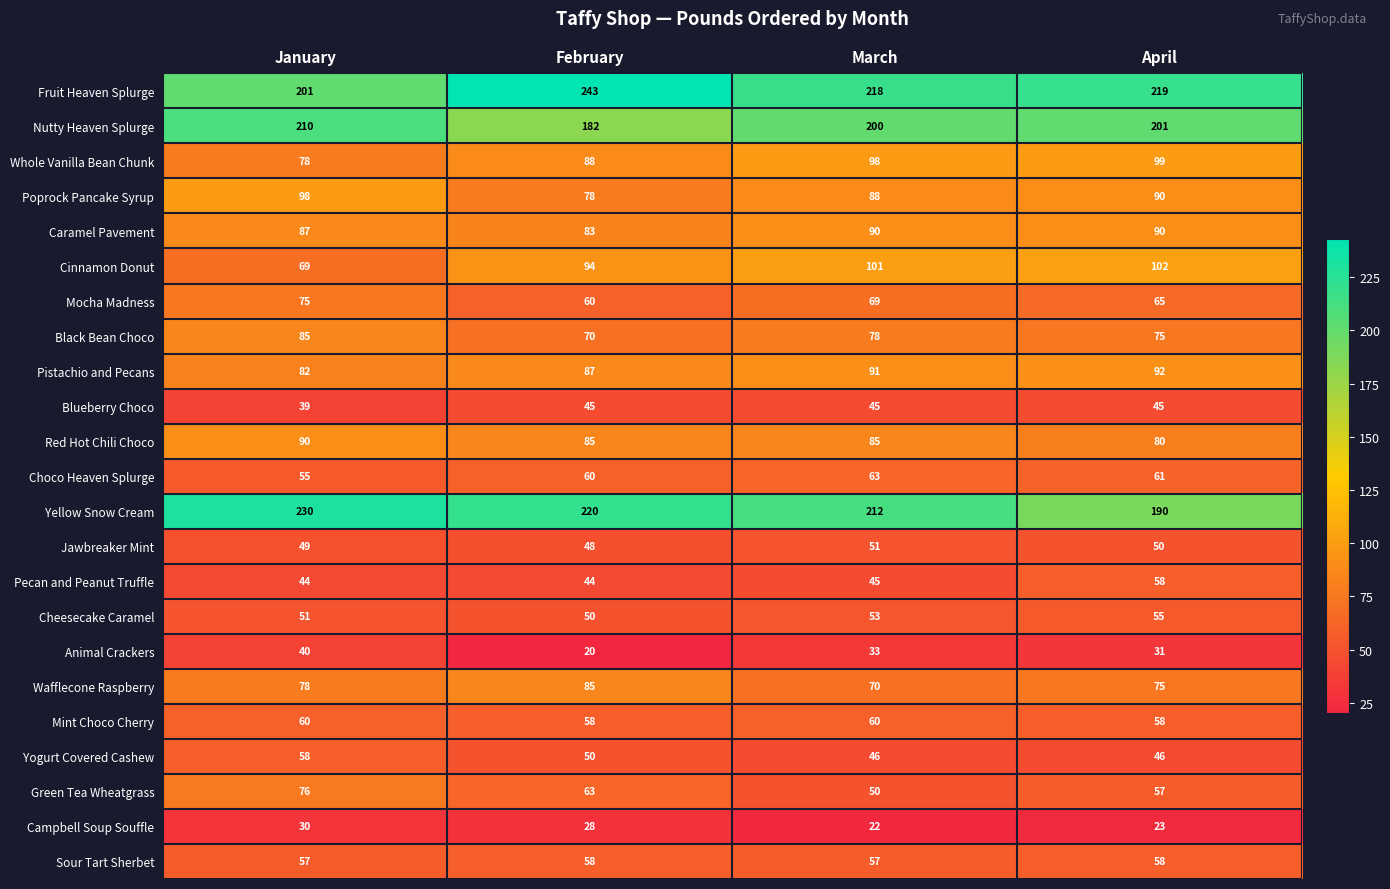

Which series has the widest spread of values?

Fruit Heaven Splurge